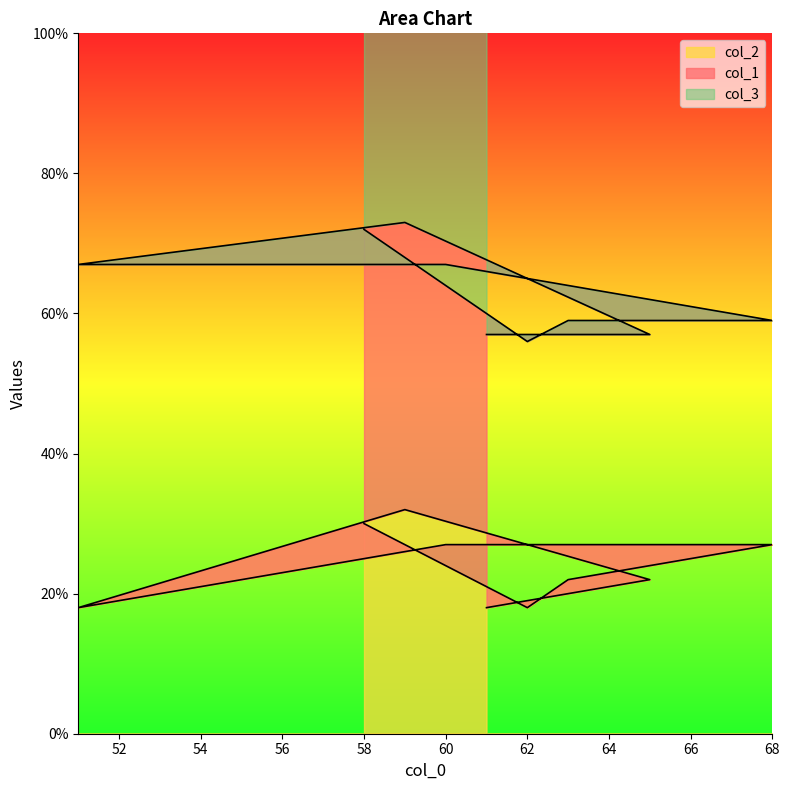

Does the chart have visible grid lines?

No